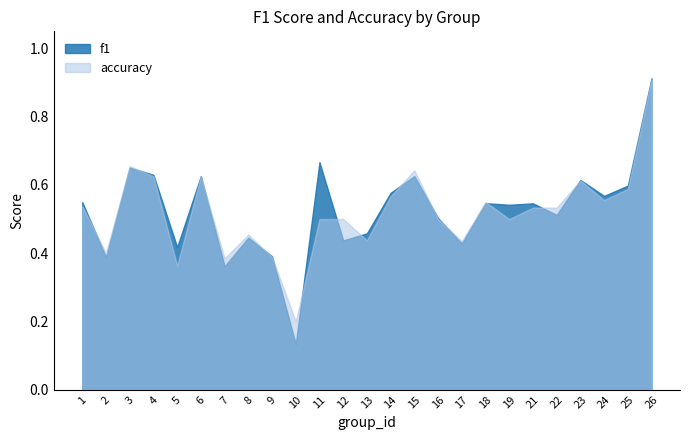

At which label does f1 reach its minimum?

10